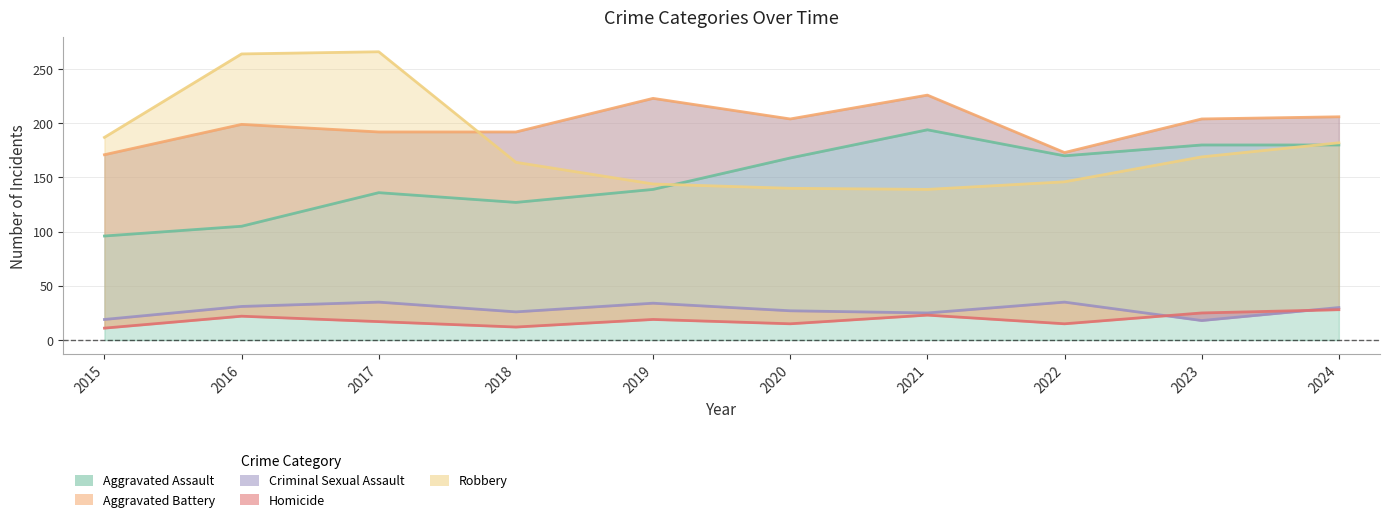

Which series has the widest spread of values?

Robbery